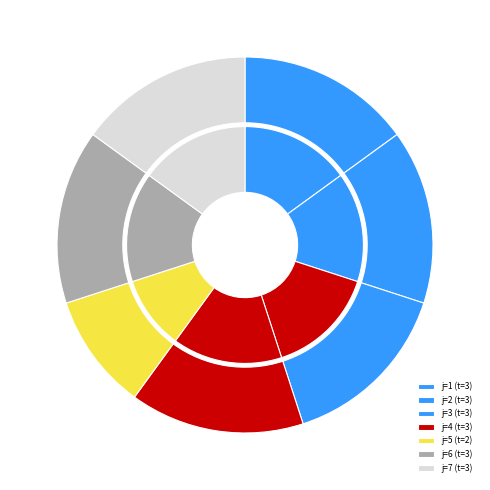

What is the ratio of the value at 5 to the value at 3?

0.7